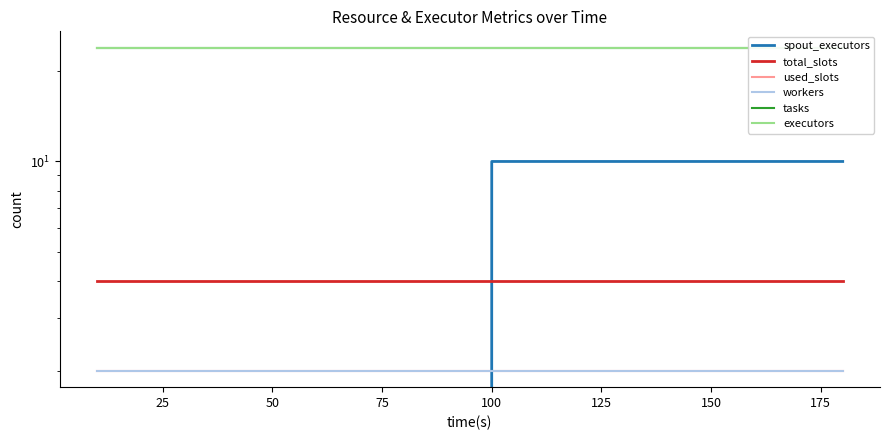

The tasks series shows 32 at 75. True or false?

False